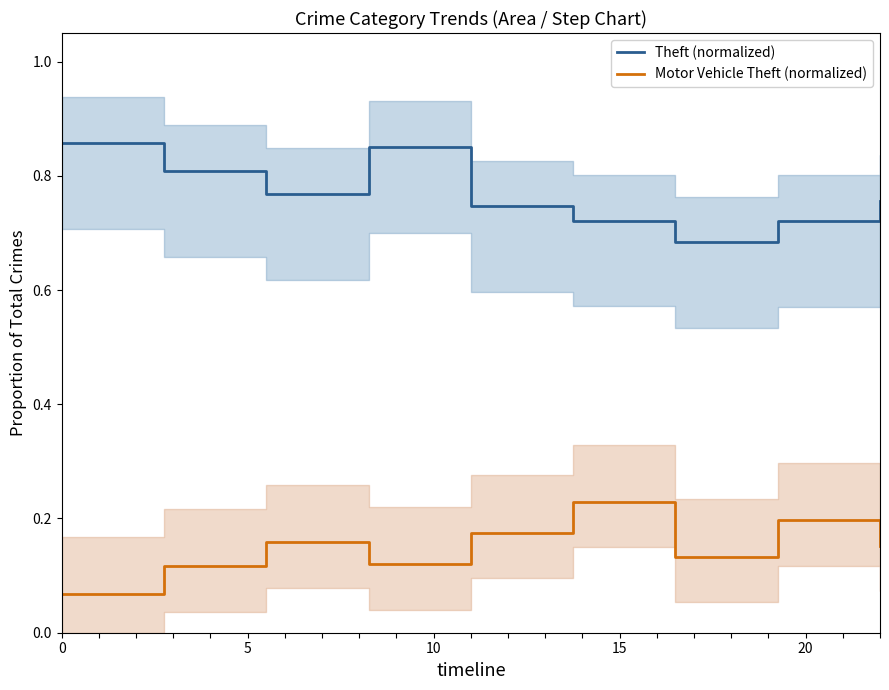

True or false: Motor Vehicle Theft (normalized) and Theft (normalized) intersect in this chart.

False